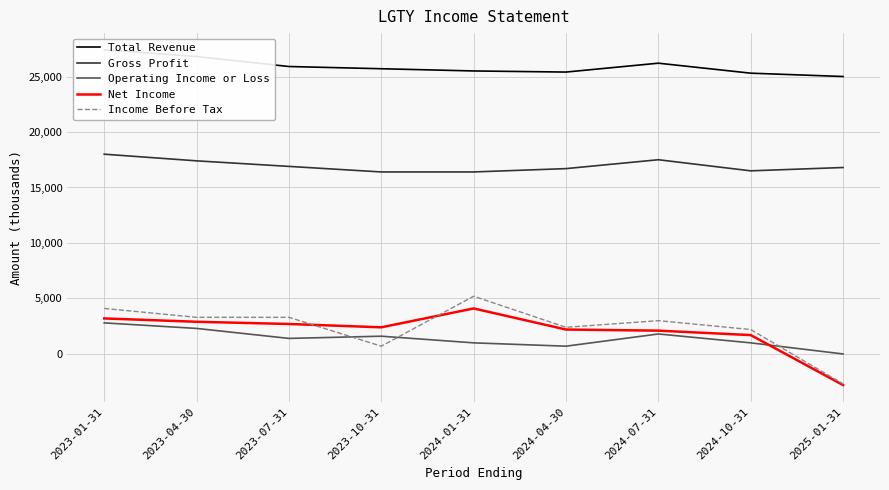

What is the difference between the maximum and minimum values in the Income Before Tax series?

7900